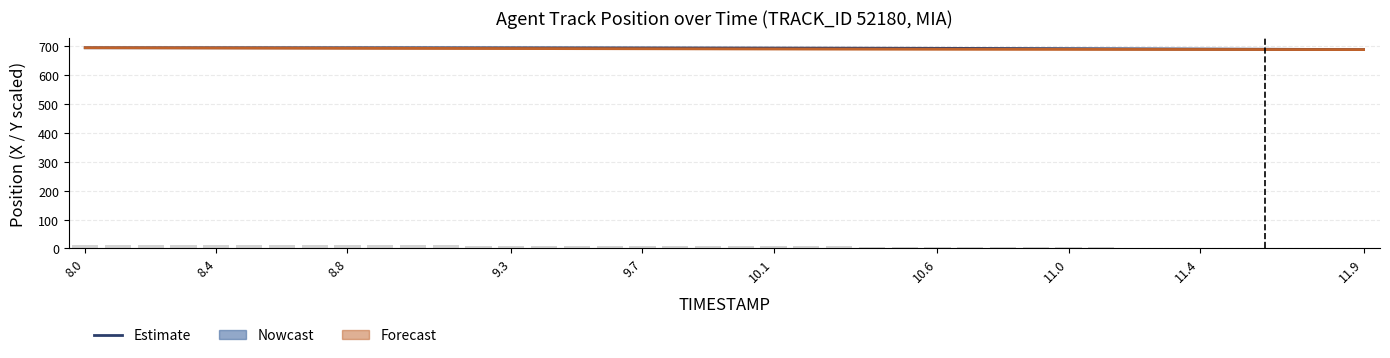

At which label does Y (Forecast) reach its peak?

8.0